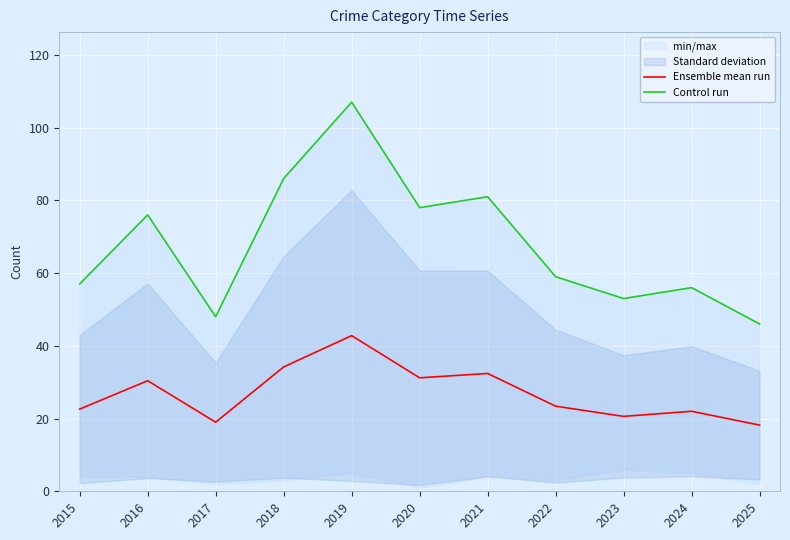

How many data points does each series have?

11